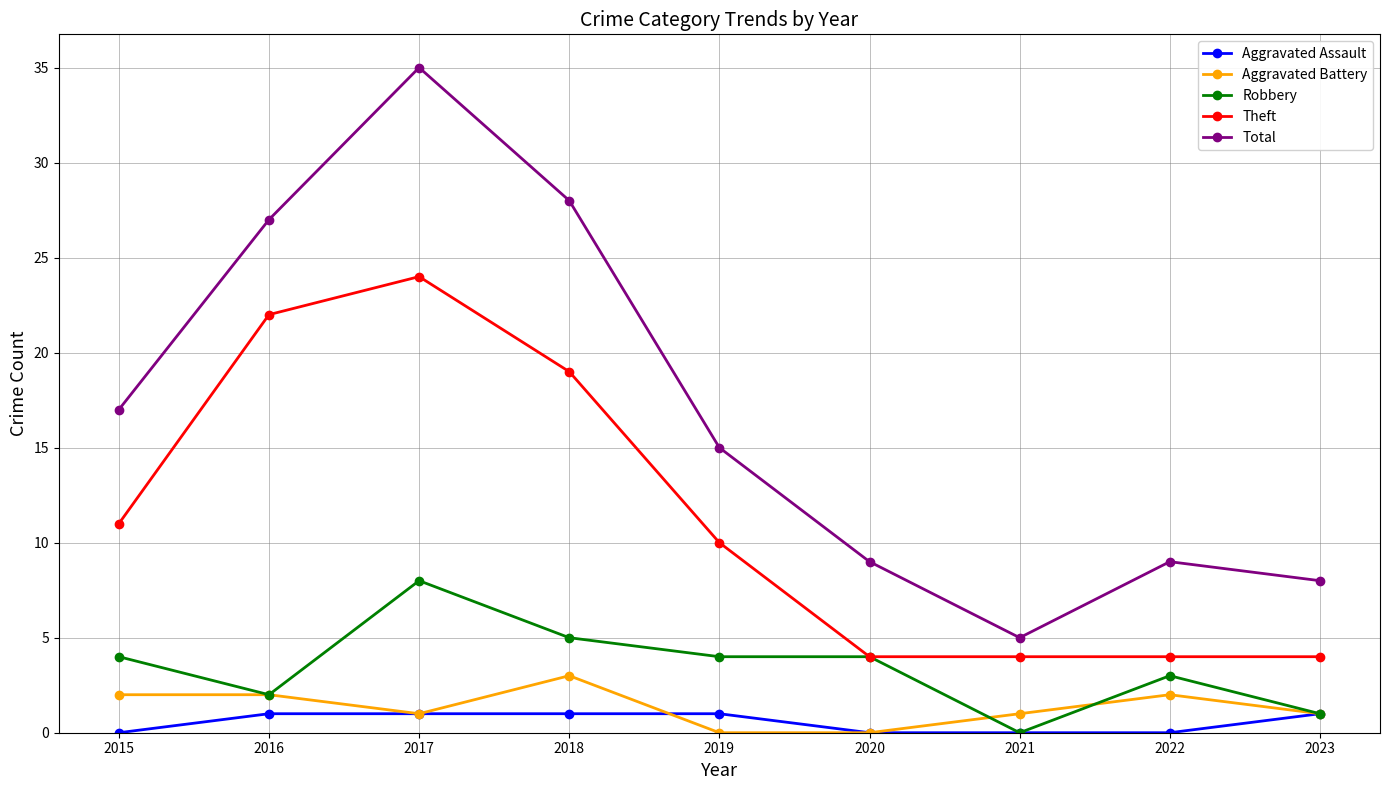

Where is the first local maximum for Robbery?

2017